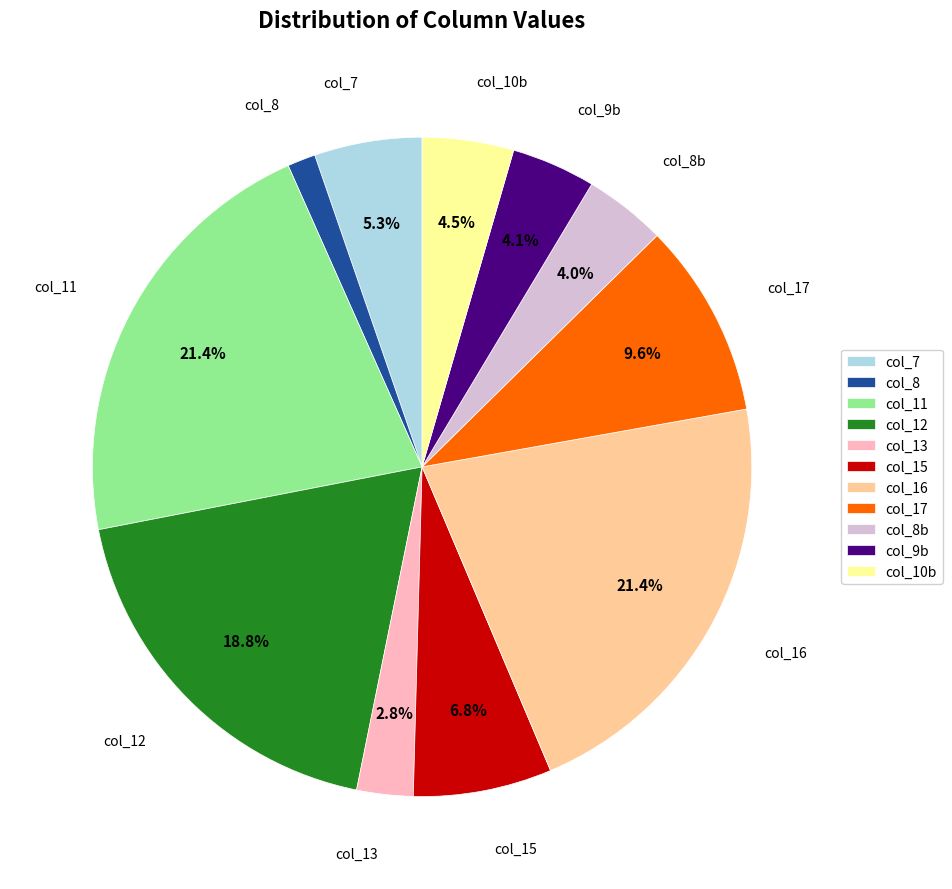

Which category has the smallest portion of the pie?

col_8